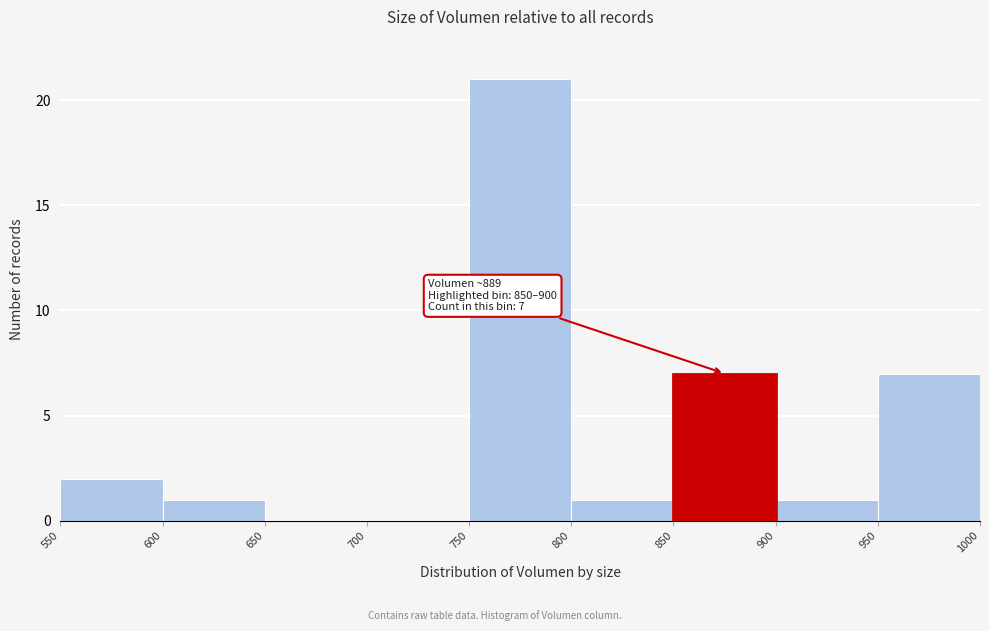

Over which range of the x-axis is the bar tallest?

750 to 800